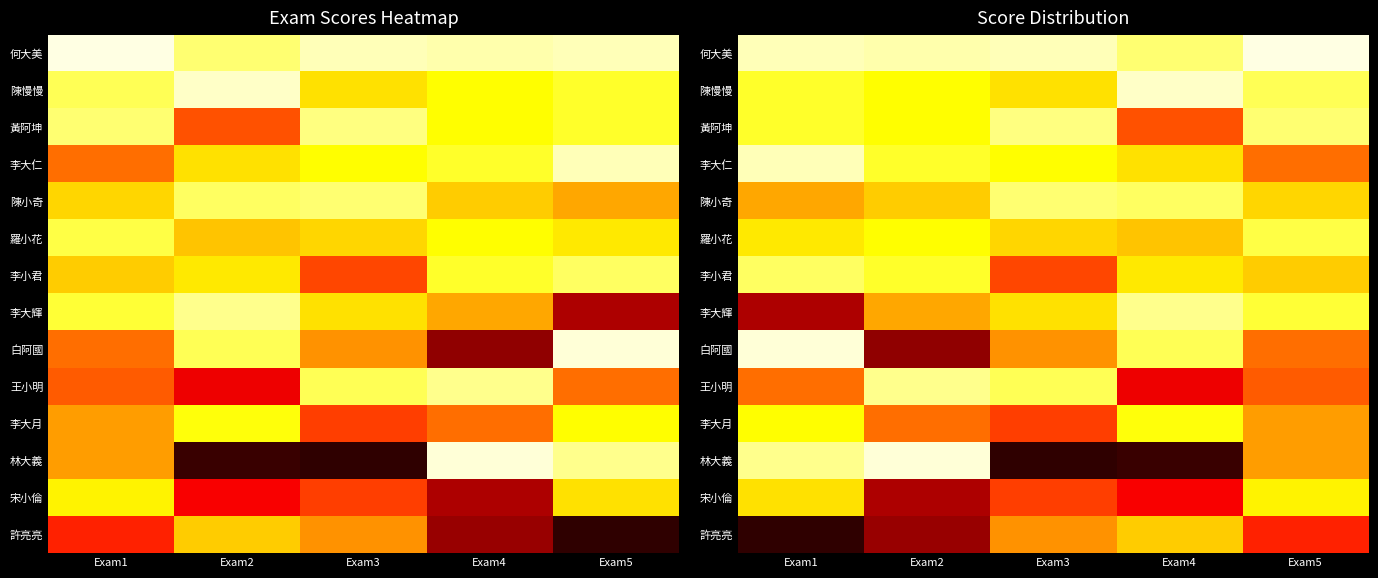

Which has a higher value, Exam2 or Exam5?

Exam5